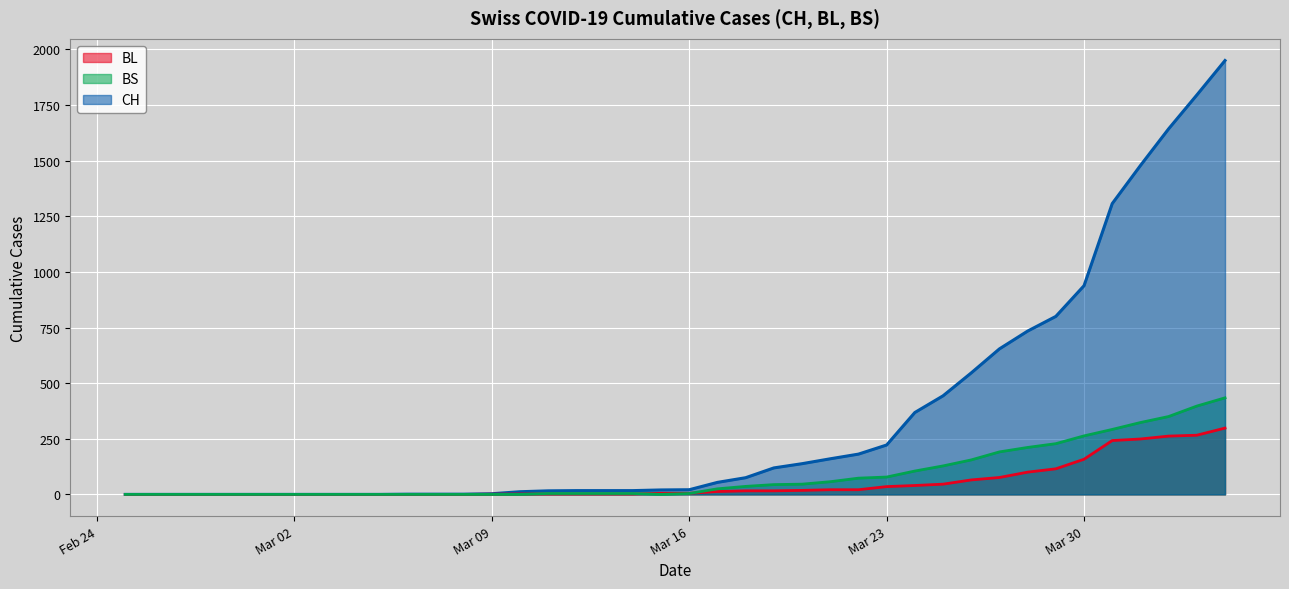

Where is BS nearest to the value 217?

2020-03-28